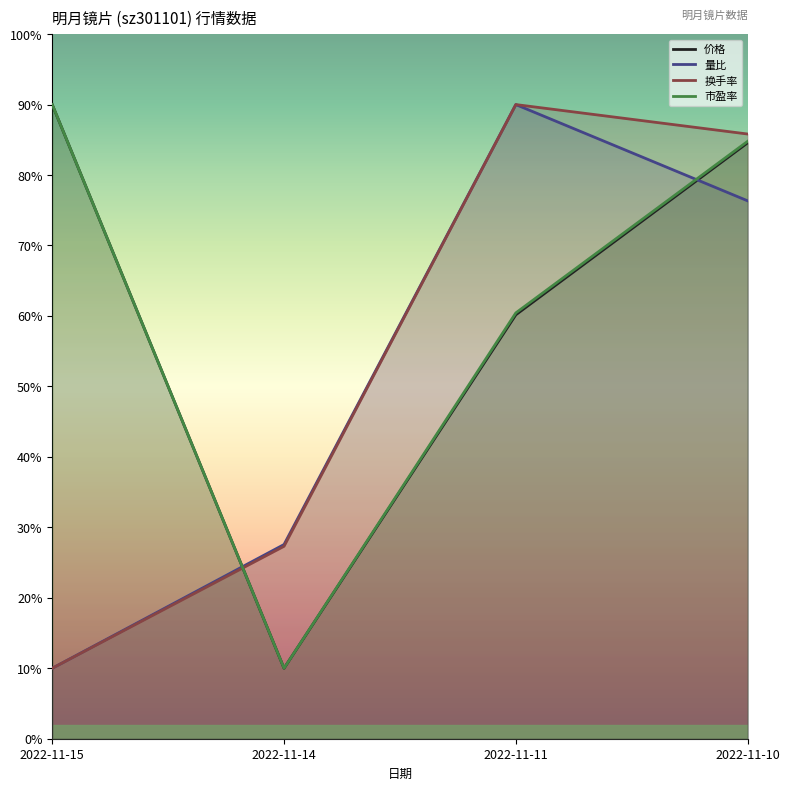

Between which two adjacent categories do 量比 and 价格 first intersect?

2022-11-15 and 2022-11-14